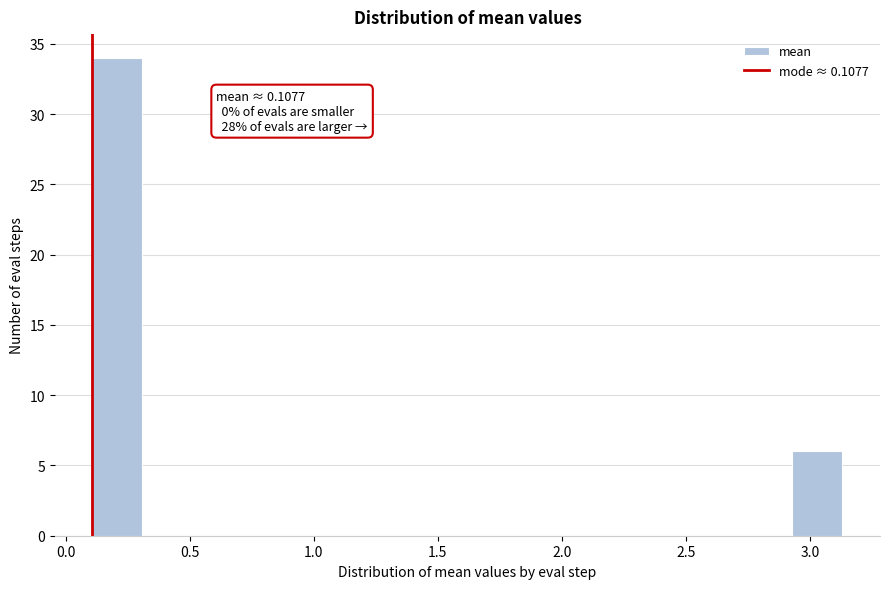

Which range on the x-axis has the tallest bar?

0.10 to 0.30